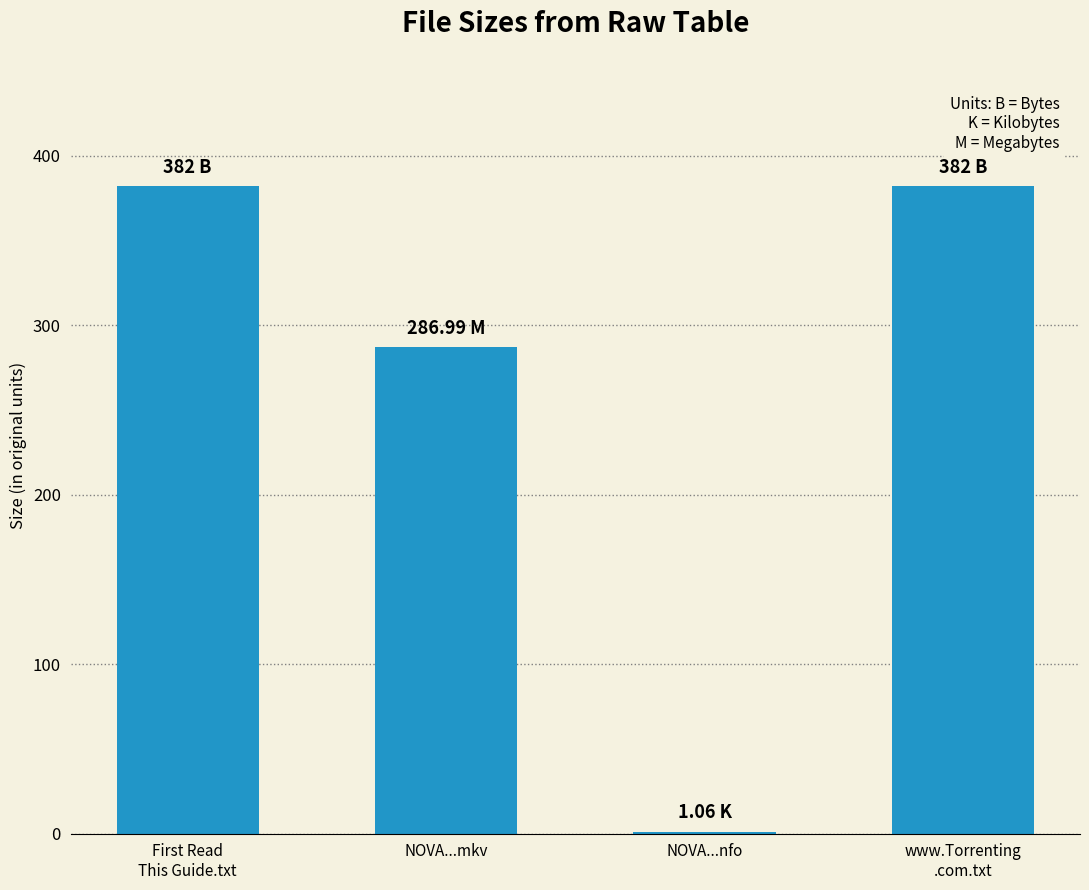

Which has a higher value, NOVA...nfo or NOVA...mkv?

NOVA...mkv